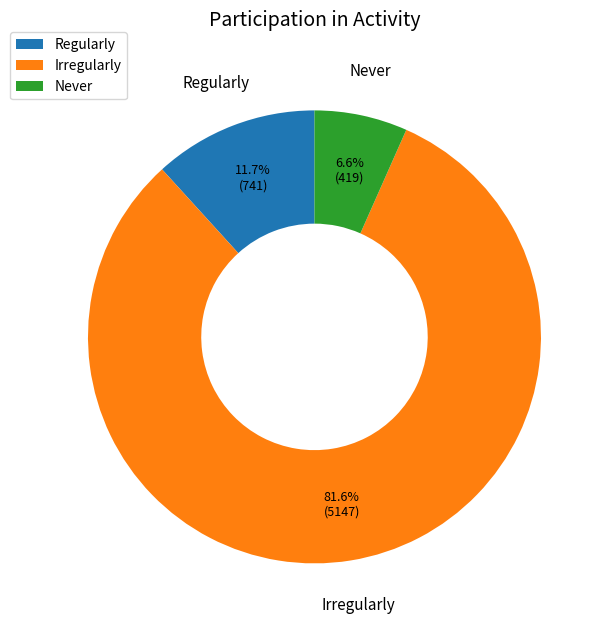

Count the number of slices in the pie.

3